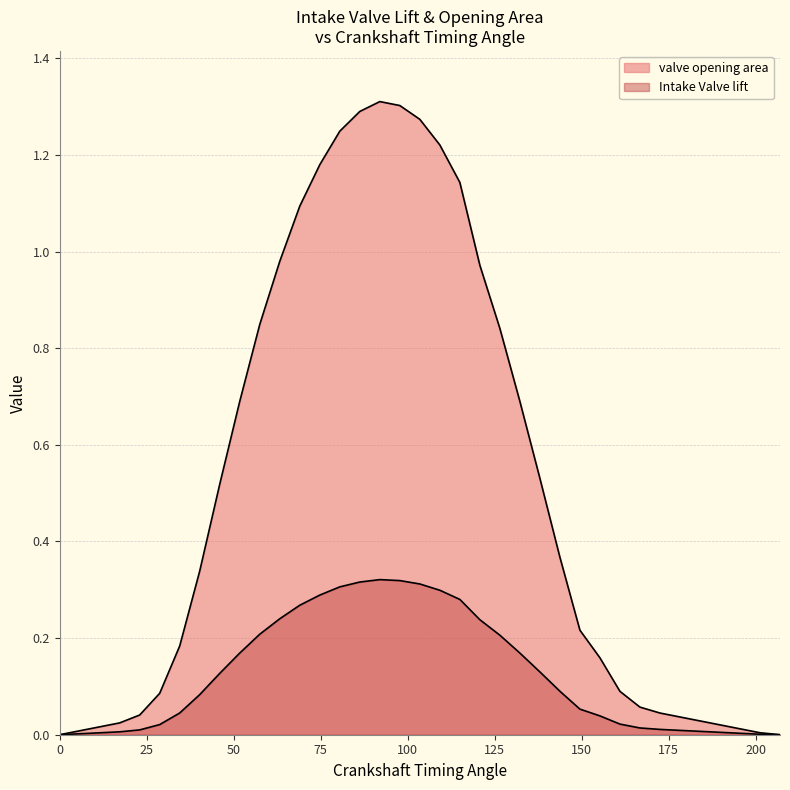

At which category is the sum across all series the highest?

92